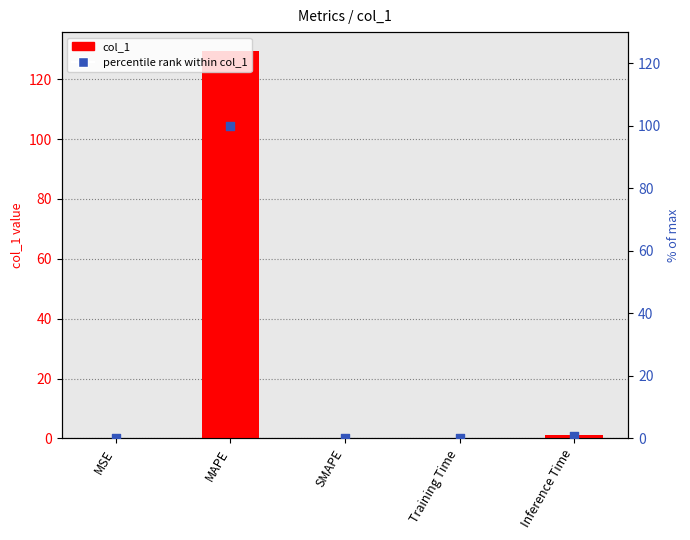

What is the total value across all series at MAPE?

229.3